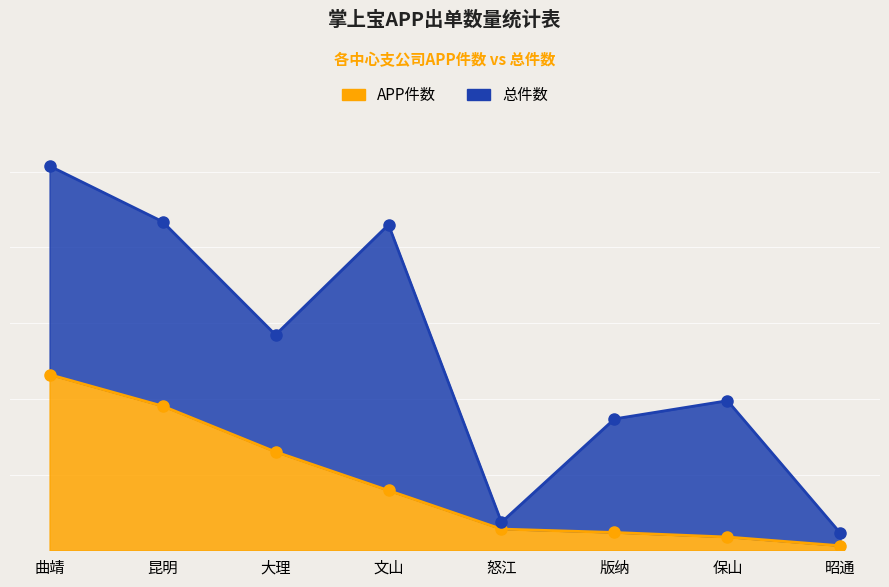

Which category has the highest value across all series?

曲靖